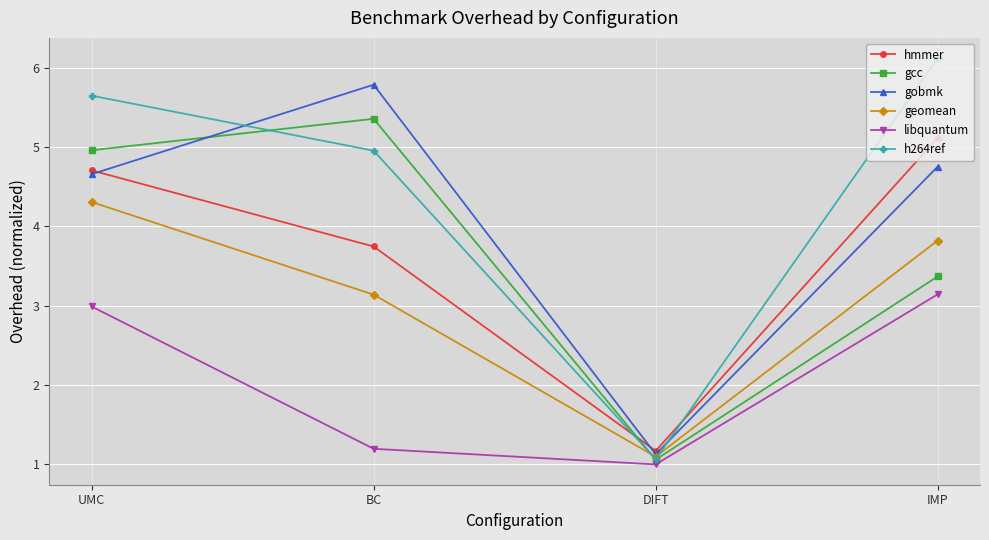

Where is hmmer nearest to the value 3?

BC